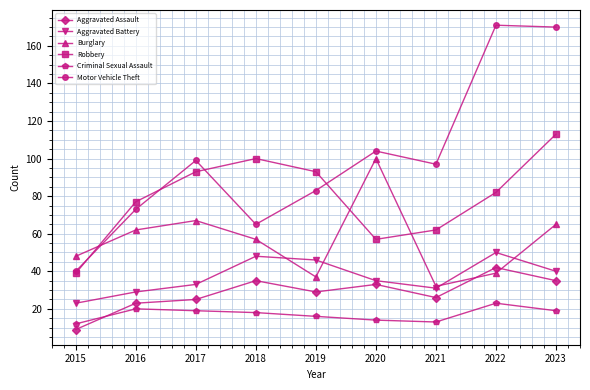

At which label does Criminal Sexual Assault reach its peak?

2022